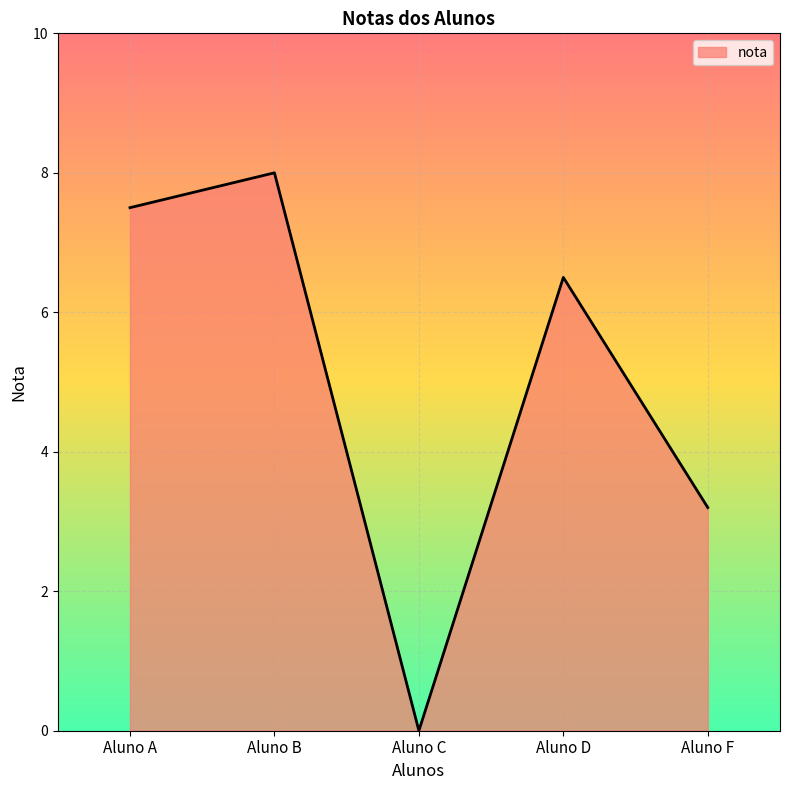

What is the difference between the second highest and minimum values?

7.5